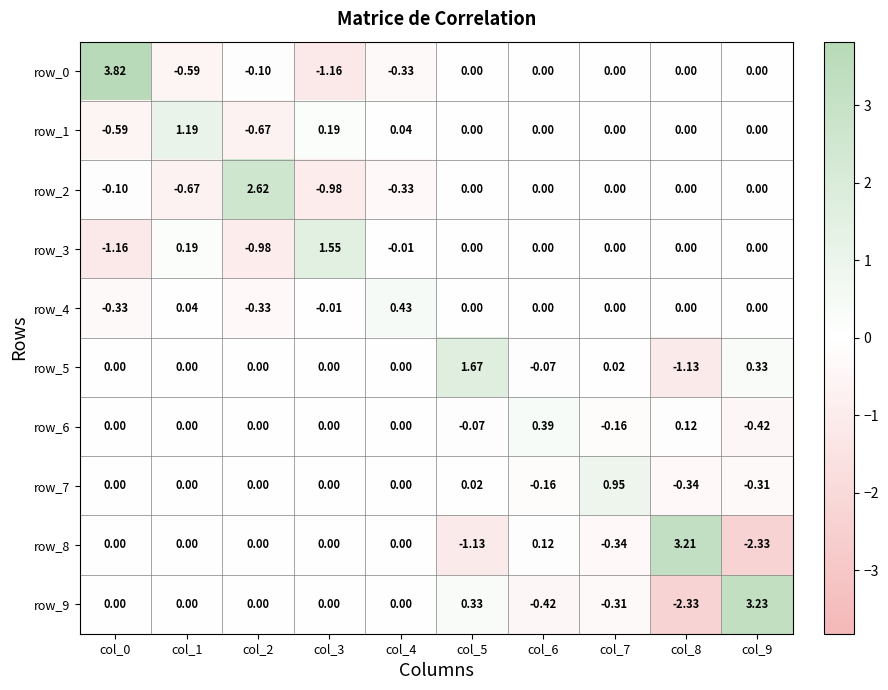

Is the value of row_3 at col_7 greater than the value of row_1 at col_4?

No